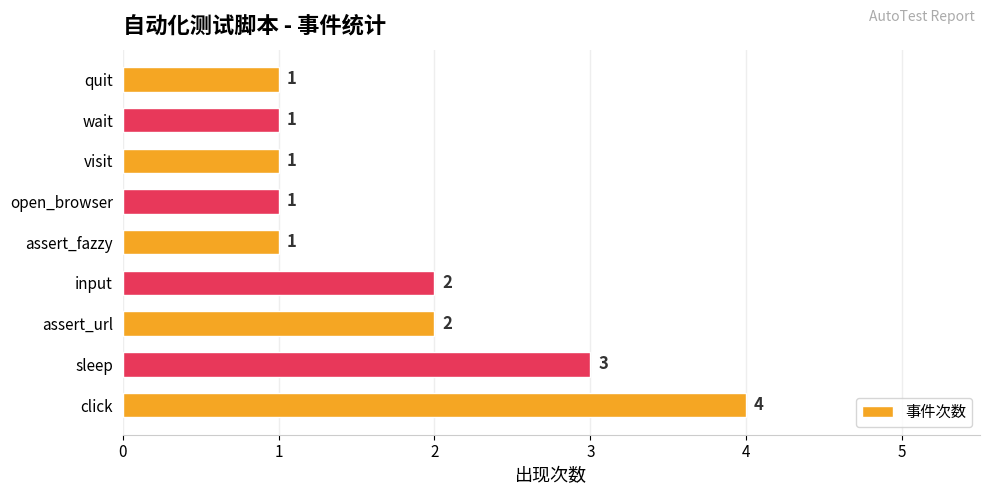

Is it true that the value at assert_url is 2?

True